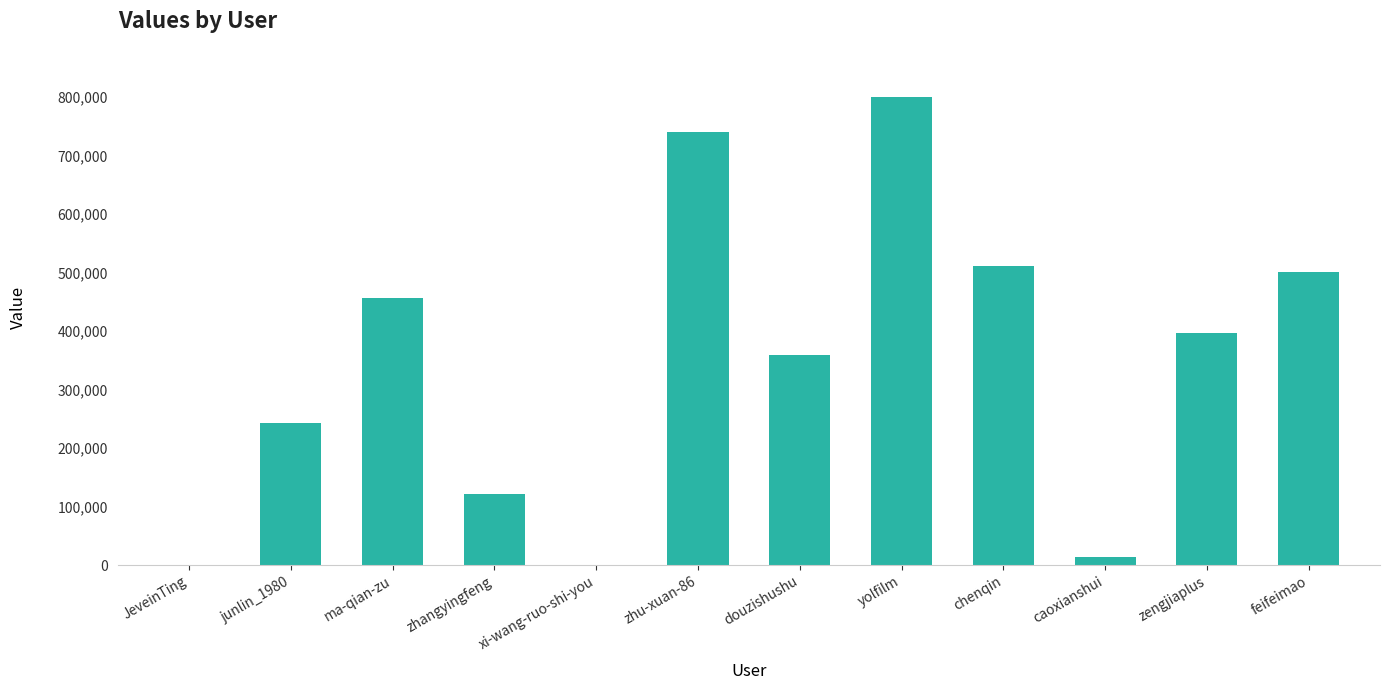

What is the sum of all values?

4145589